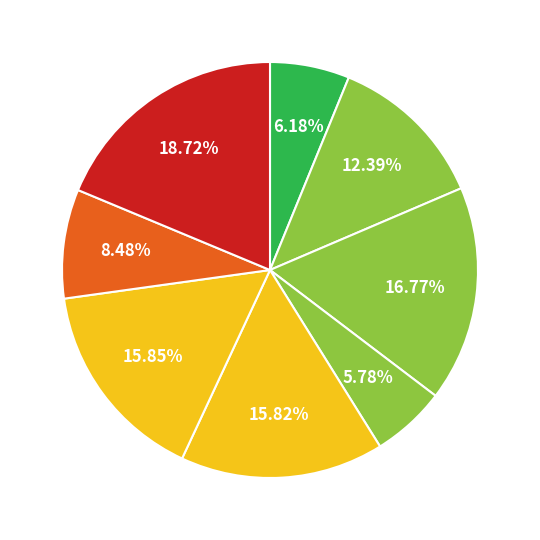

Count the number of slices in the pie.

8